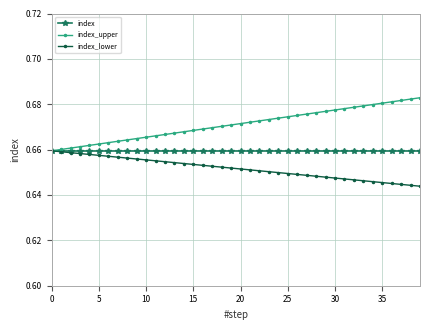

Which series has the largest total across all categories?

index_upper